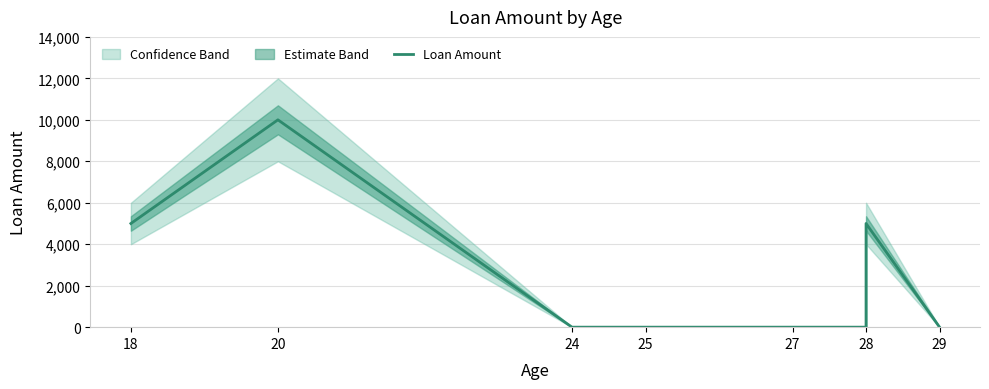

Where is the data nearest to the value 5000?

18